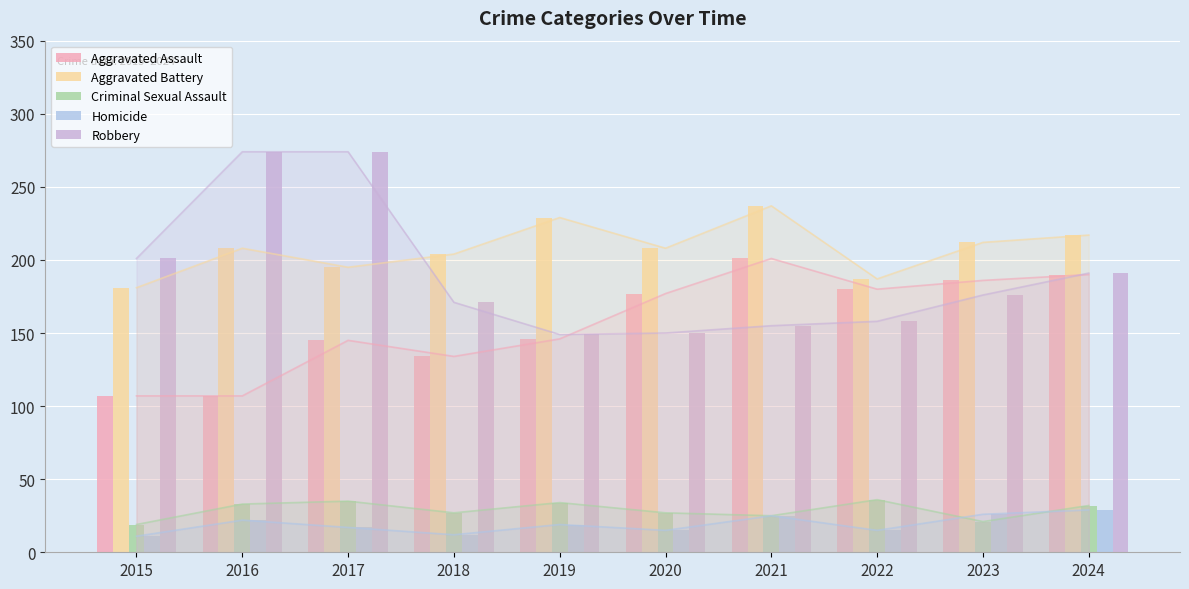

What is the approximate value of Aggravated Battery at 2022?

187